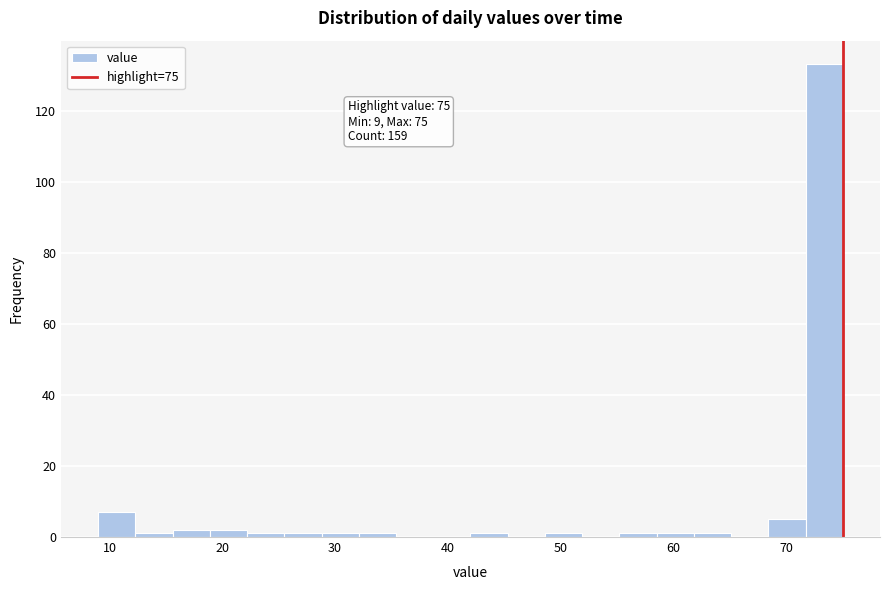

Read against the x-axis, roughly where is the centre of the tallest bar?

73